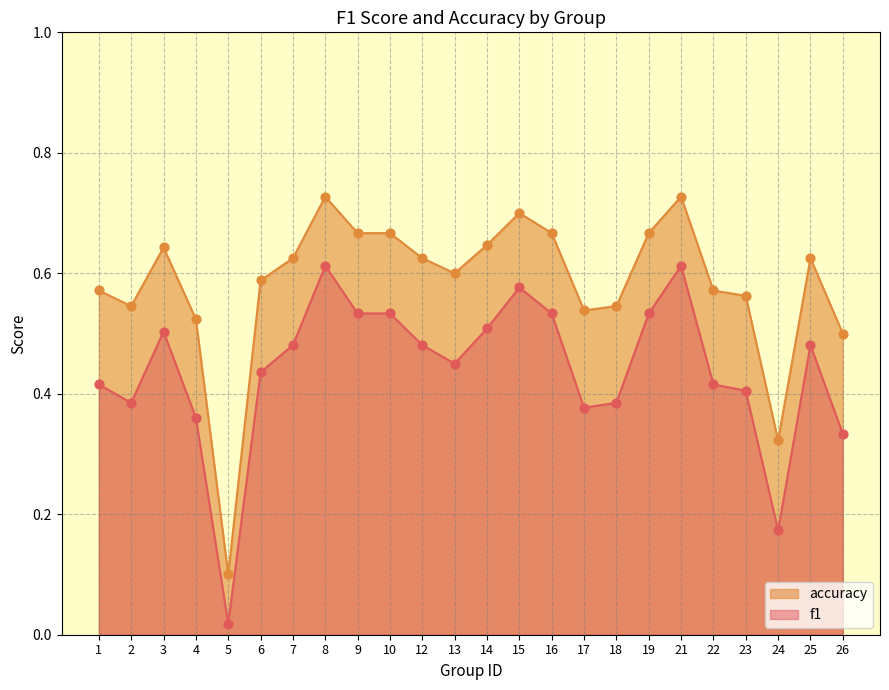

Which series reaches the minimum Y coordinate?

f1